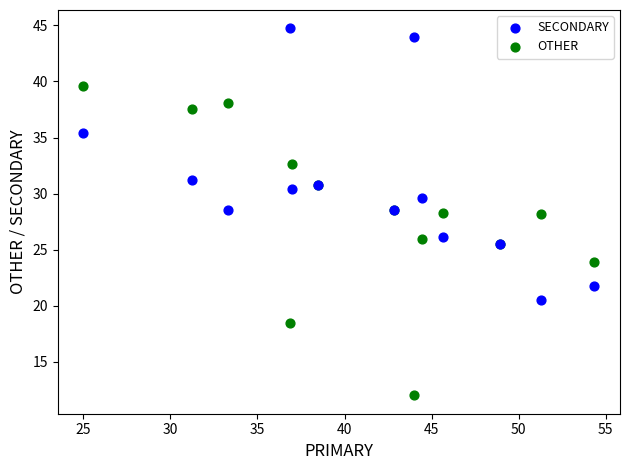

What is the X range (max minus min) for the scatter plot?

29.3